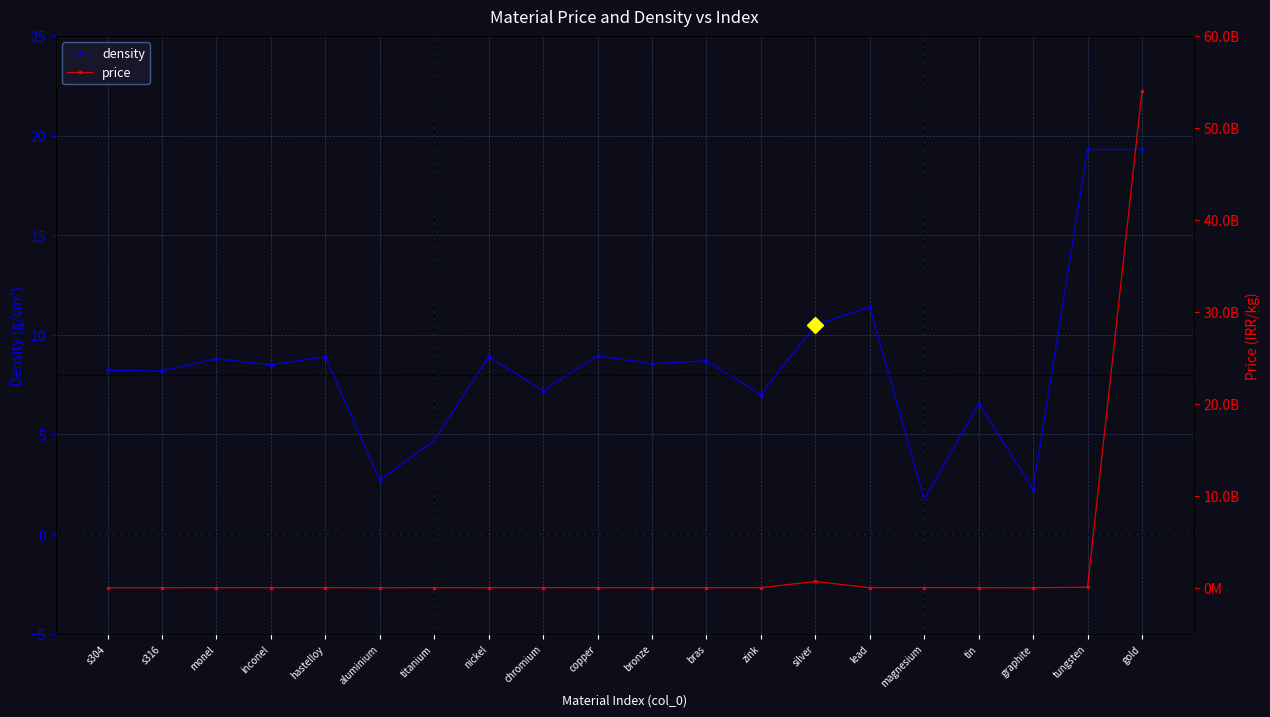

How many lines are shown in the chart?

2